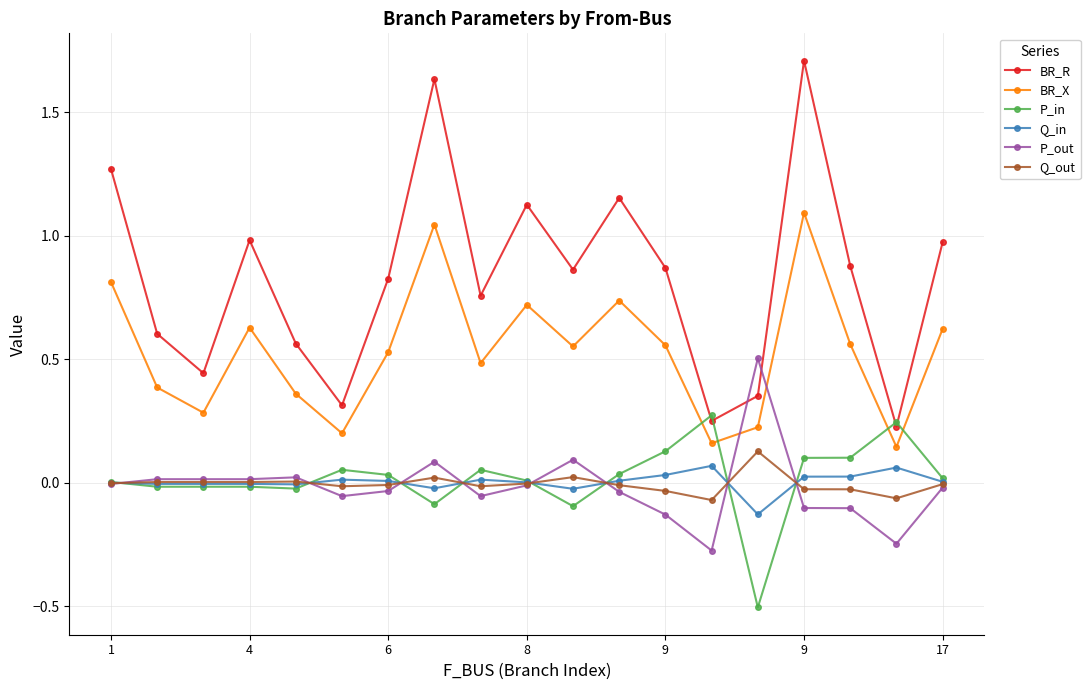

What are all the series names shown in the legend?

BR_R, BR_X, P_in, Q_in, P_out, Q_out